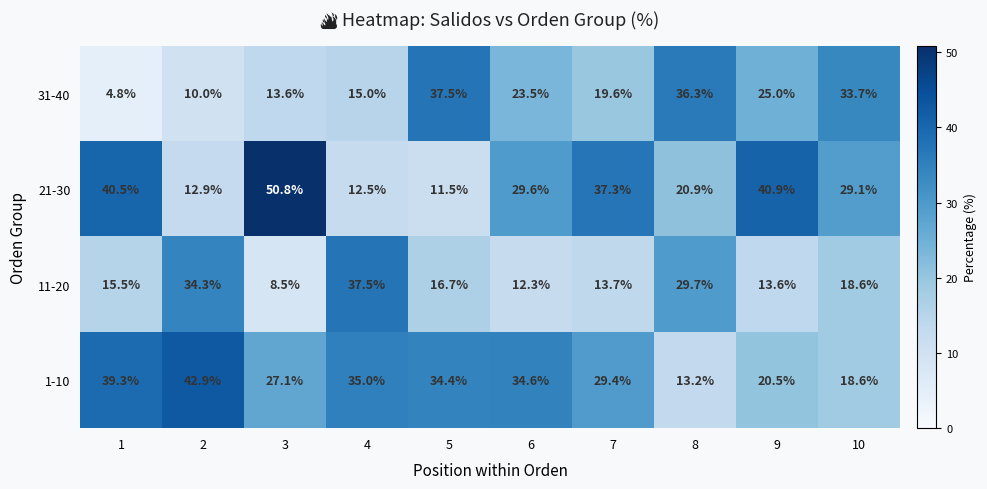

At 4, list the series in order from smallest to largest.

21-30, 31-40, 1-10, 11-20